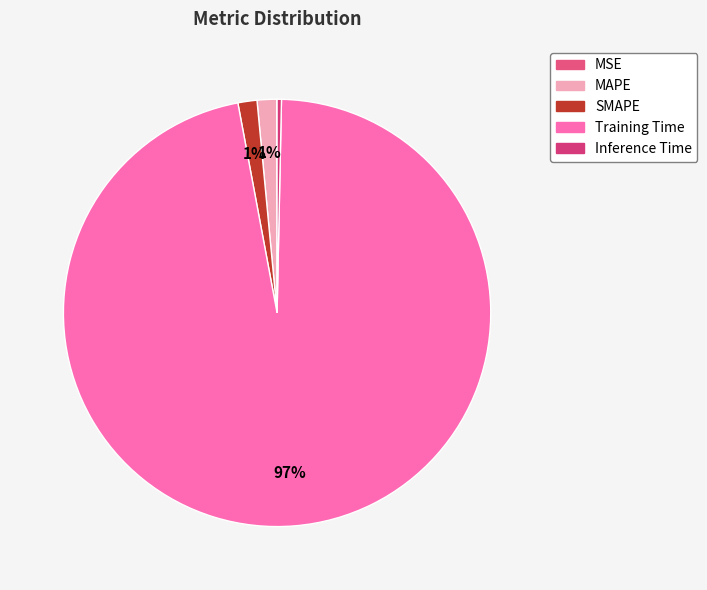

How much of the chart is everything except Training Time?

3.3%